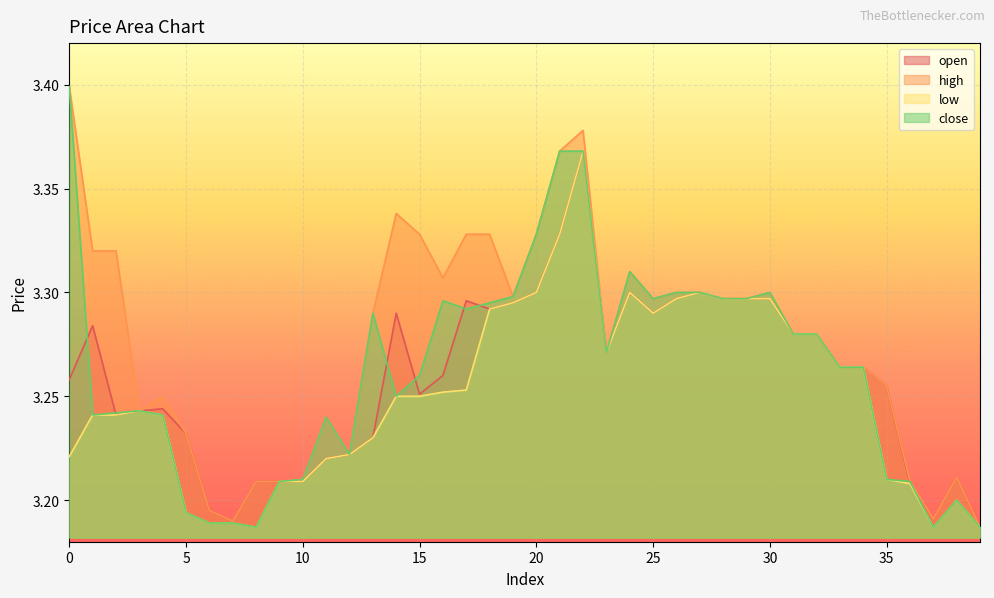

Reading right to left, what are all the values shown in this chart?

open: 39=3.2	38=3.2	37=3.2	36=3.2	35=3.3	34=3.3	33=3.3	32=3.3	31=3.3	30=3.3	29=3.3	28=3.3	27=3.3	26=3.3	25=3.3	24=3.3	23=3.3	22=3.4	21=3.3	20=3.3	19=3.3	18=3.3	17=3.3	16=3.3	15=3.3	14=3.3	13=3.2	12=3.2	11=3.2	10=3.2	9=3.2	8=3.2	7=3.2	6=3.2	5=3.2	4=3.2	3=3.2	2=3.2	1=3.3	0=3.3
high: 39=3.2	38=3.2	37=3.2	36=3.2	35=3.3	34=3.3	33=3.3	32=3.3	31=3.3	30=3.3	29=3.3	28=3.3	27=3.3	26=3.3	25=3.3	24=3.3	23=3.3	22=3.4	21=3.4	20=3.3	19=3.3	18=3.3	17=3.3	16=3.3	15=3.3	14=3.3	13=3.3	12=3.2	11=3.2	10=3.2	9=3.2	8=3.2	7=3.2	6=3.2	5=3.2	4=3.2	3=3.2	2=3.3	1=3.3	0=3.4
low: 39=3.2	38=3.2	37=3.2	36=3.2	35=3.2	34=3.3	33=3.3	32=3.3	31=3.3	30=3.3	29=3.3	28=3.3	27=3.3	26=3.3	25=3.3	24=3.3	23=3.3	22=3.4	21=3.3	20=3.3	19=3.3	18=3.3	17=3.3	16=3.3	15=3.2	14=3.2	13=3.2	12=3.2	11=3.2	10=3.2	9=3.2	8=3.2	7=3.2	6=3.2	5=3.2	4=3.2	3=3.2	2=3.2	1=3.2	0=3.2
close: 39=3.2	38=3.2	37=3.2	36=3.2	35=3.2	34=3.3	33=3.3	32=3.3	31=3.3	30=3.3	29=3.3	28=3.3	27=3.3	26=3.3	25=3.3	24=3.3	23=3.3	22=3.4	21=3.4	20=3.3	19=3.3	18=3.3	17=3.3	16=3.3	15=3.3	14=3.2	13=3.3	12=3.2	11=3.2	10=3.2	9=3.2	8=3.2	7=3.2	6=3.2	5=3.2	4=3.2	3=3.2	2=3.2	1=3.2	0=3.4